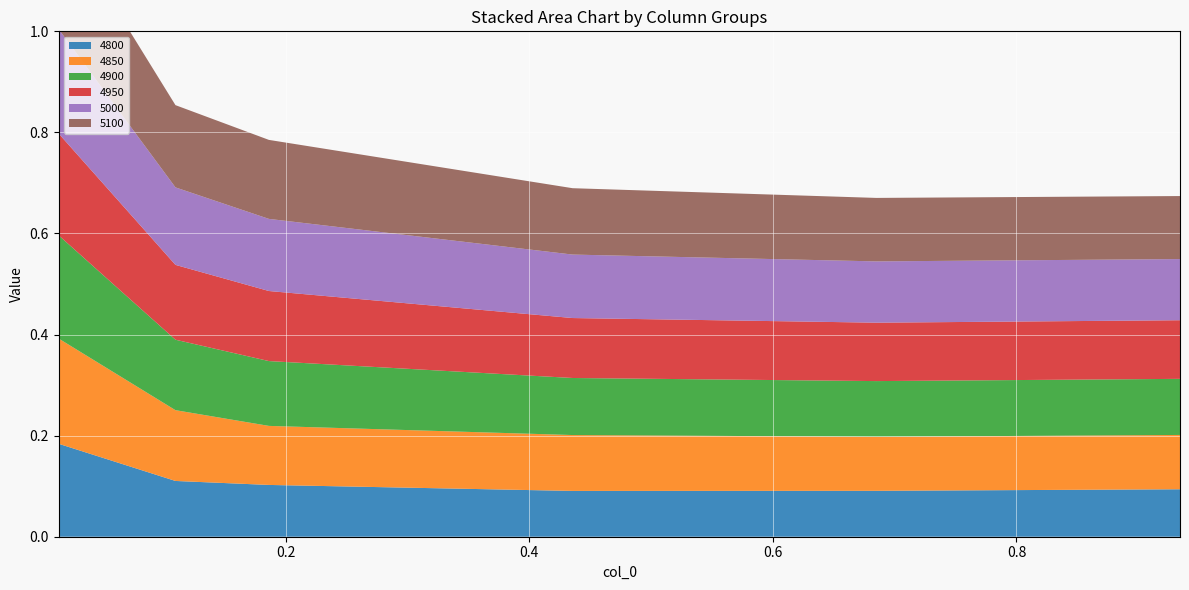

Reading left to right, extract all data points from this chart.

4800: 0.0136986301369863=0.2	0.1095890410958904=0.1	0.1863013698630137=0.1	0.4356164383561644=0.1	0.684931506849315=0.1	0.9342465753424658=0.1
4850: 0.0136986301369863=0.2	0.1095890410958904=0.1	0.1863013698630137=0.1	0.4356164383561644=0.1	0.684931506849315=0.1	0.9342465753424658=0.1
4900: 0.0136986301369863=0.2	0.1095890410958904=0.1	0.1863013698630137=0.1	0.4356164383561644=0.1	0.684931506849315=0.1	0.9342465753424658=0.1
4950: 0.0136986301369863=0.2	0.1095890410958904=0.1	0.1863013698630137=0.1	0.4356164383561644=0.1	0.684931506849315=0.1	0.9342465753424658=0.1
5000: 0.0136986301369863=0.2	0.1095890410958904=0.2	0.1863013698630137=0.1	0.4356164383561644=0.1	0.684931506849315=0.1	0.9342465753424658=0.1
5100: 0.0136986301369863=0.2	0.1095890410958904=0.2	0.1863013698630137=0.2	0.4356164383561644=0.1	0.684931506849315=0.1	0.9342465753424658=0.1